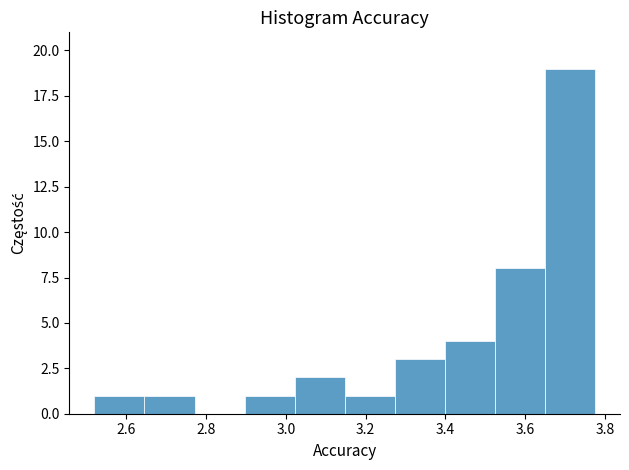

Over which range of the x-axis is the bar tallest?

3.64 to 3.78